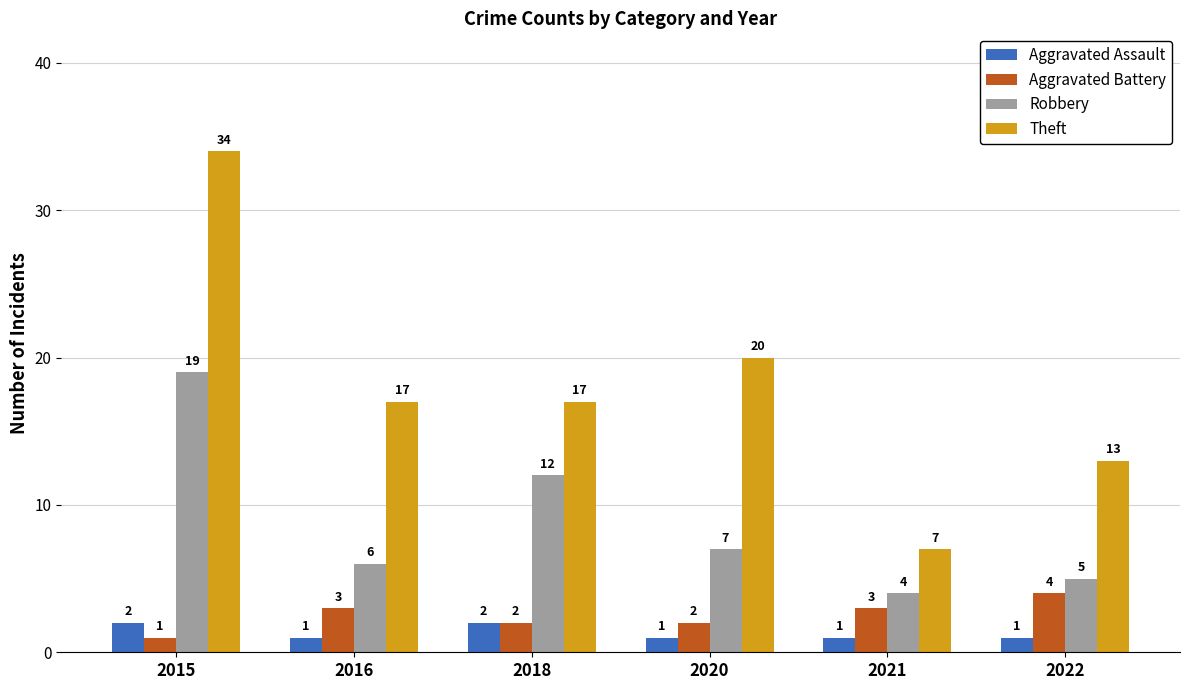

True or false: Robbery has a value of 9 at 2016.

False